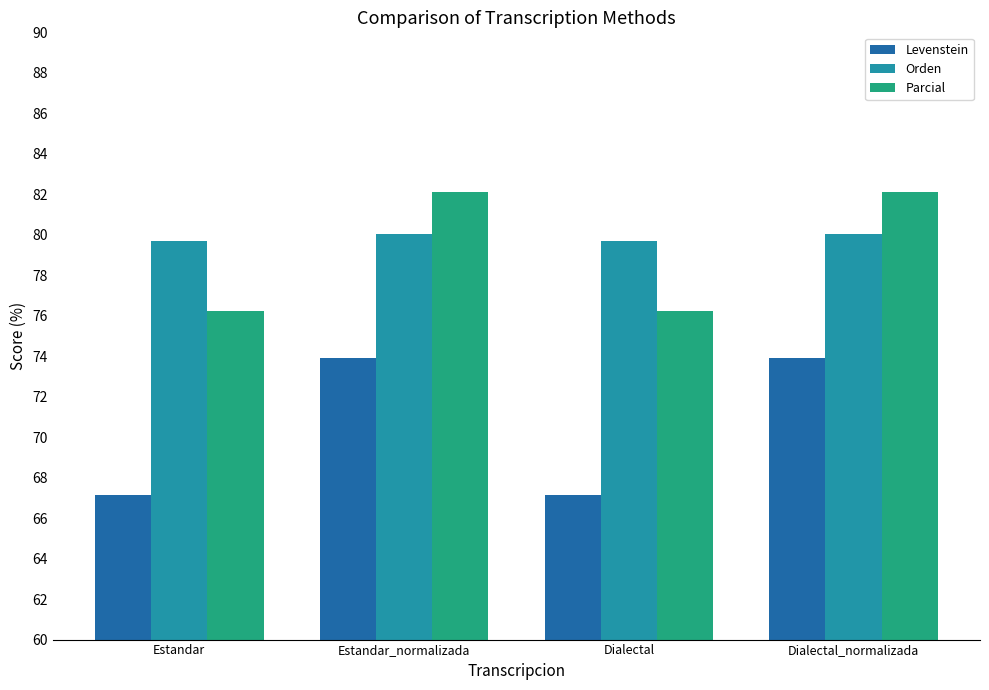

What is the approximate value of Parcial at Dialectal_normalizada?

82.1